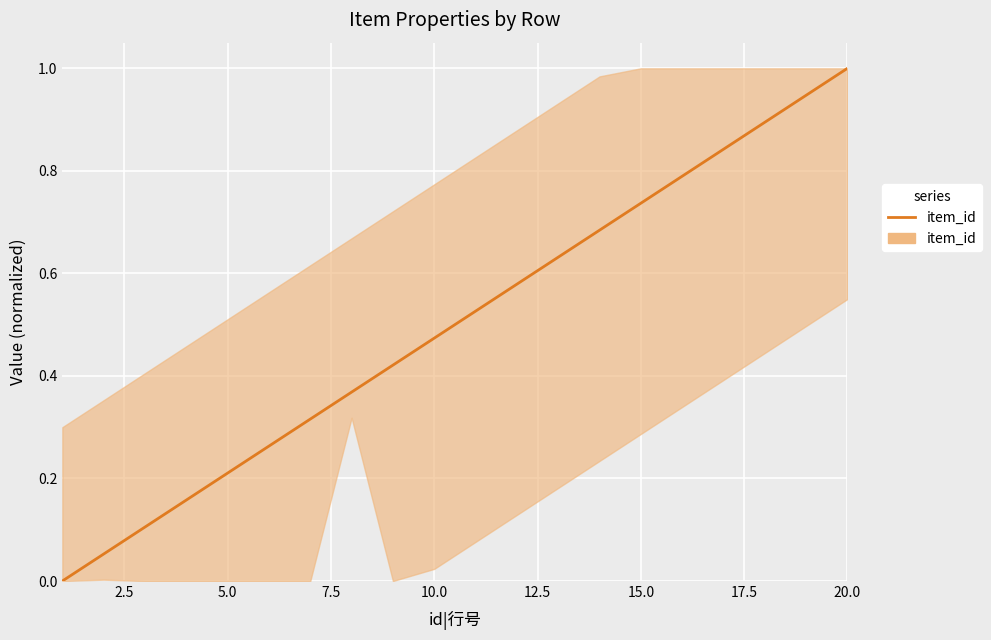

What is the maximum value shown in the chart?

1.0